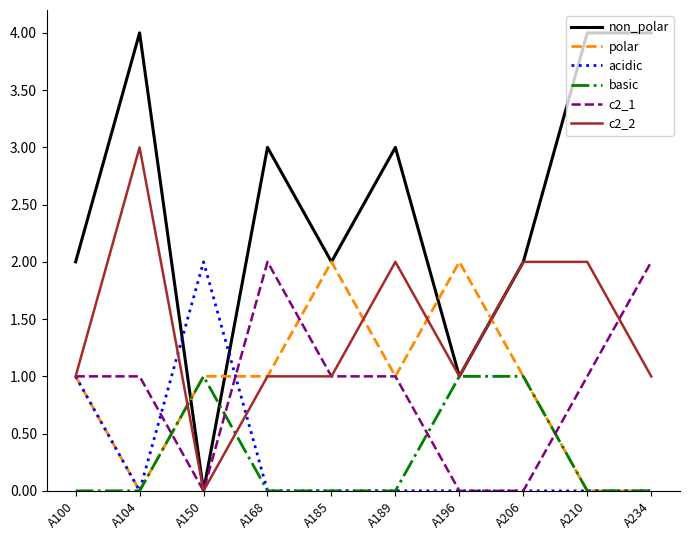

Reading left to right, list all the values displayed in this chart.

non_polar: 2	4	0	3	2	3	1	2	4	4
polar: 1	0	1	1	2	1	2	1	0	0
acidic: 1	0	2	0	0	0	0	0	0	0
basic: 0	0	1	0	0	0	1	1	0	0
c2_1: 1	1	0	2	1	1	0	0	1	2
c2_2: 1	3	0	1	1	2	1	2	2	1